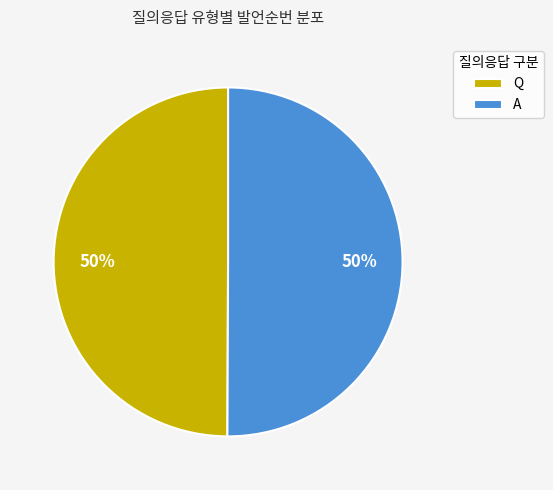

To the nearest percent, what portion does Q represent?

50%